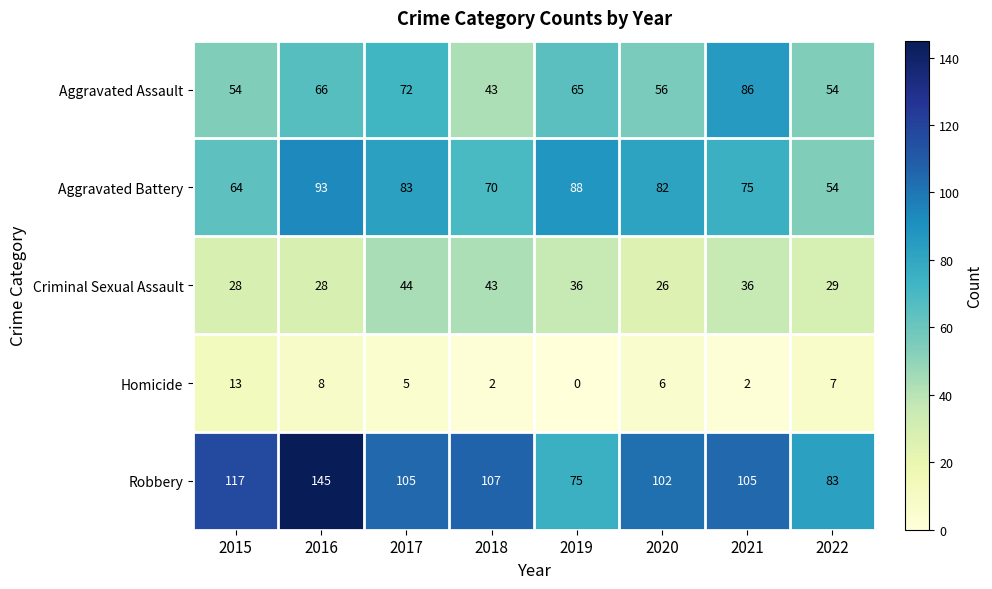

At which label is Aggravated Assault closest to 64?

2019